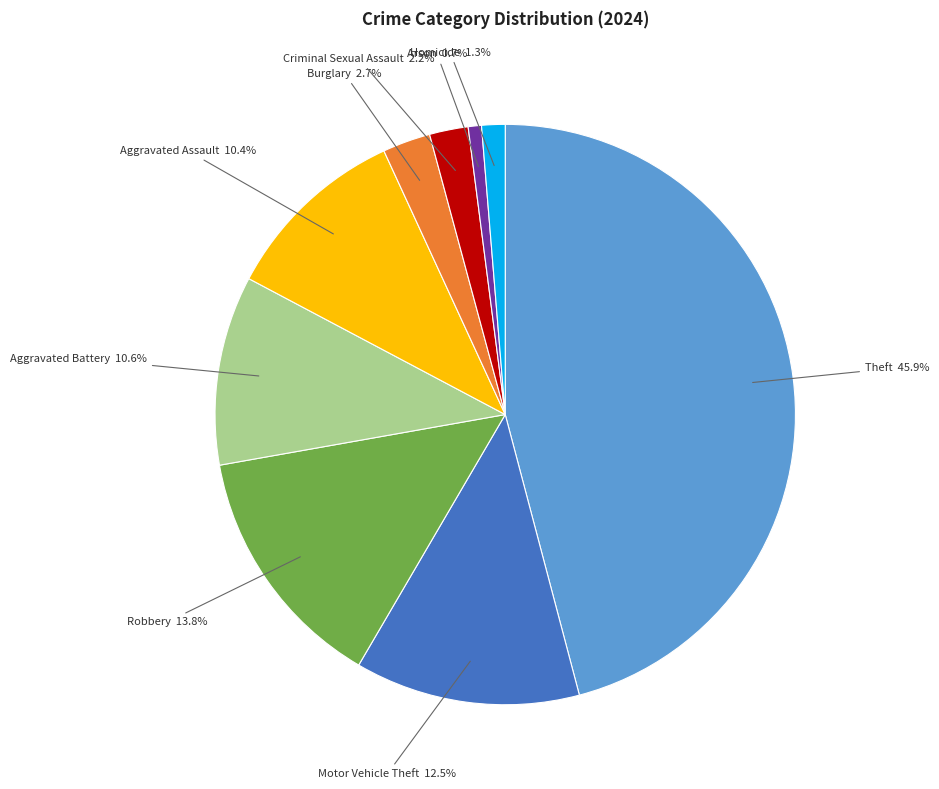

Is there a majority slice in this chart?

No